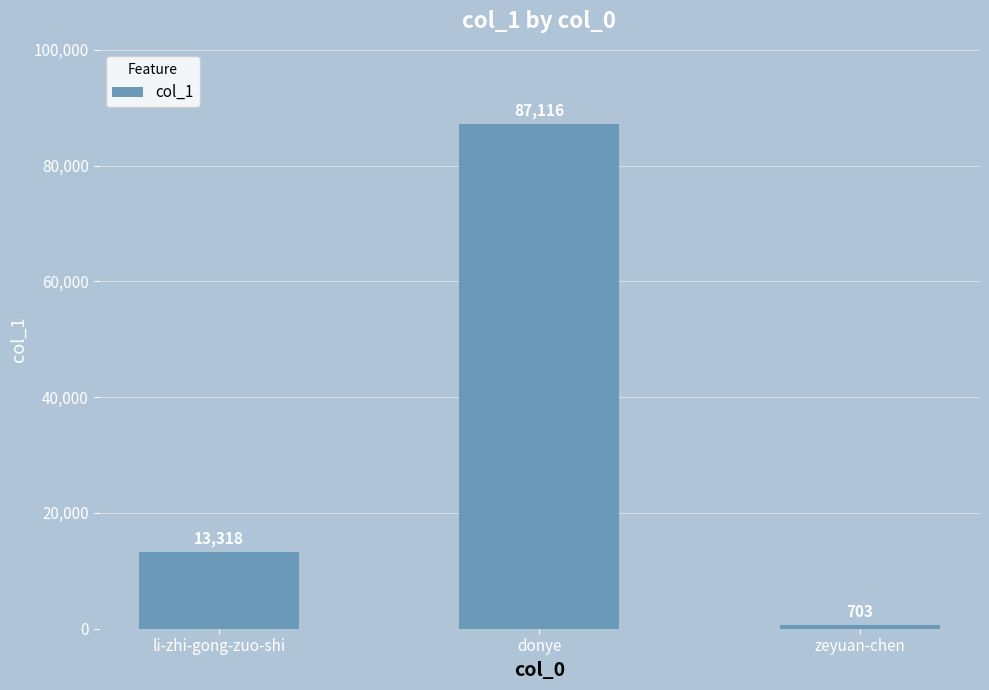

List the labels in order of value, largest first.

donye, li-zhi-gong-zuo-shi, zeyuan-chen